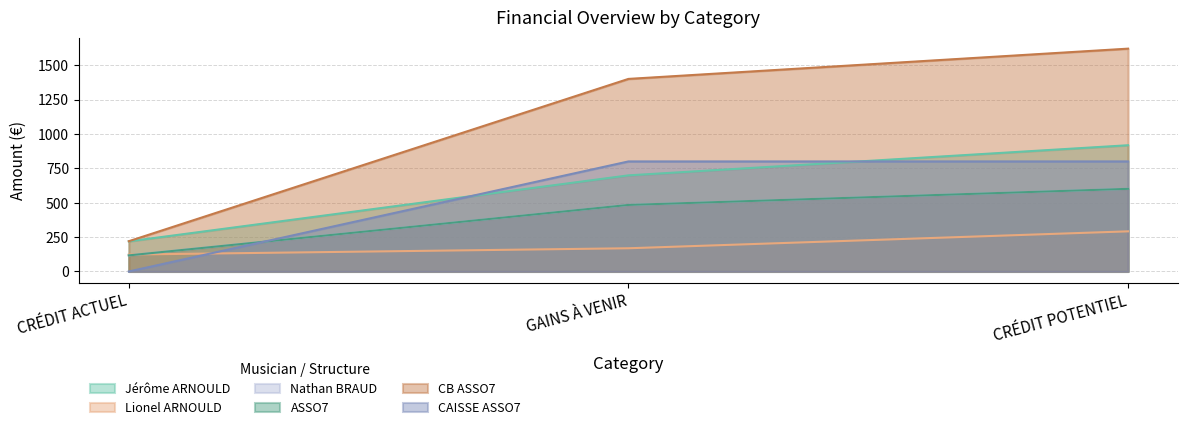

What is the difference between the ASSO7 values at CRÉDIT ACTUEL and GAINS À VENIR?

366.8